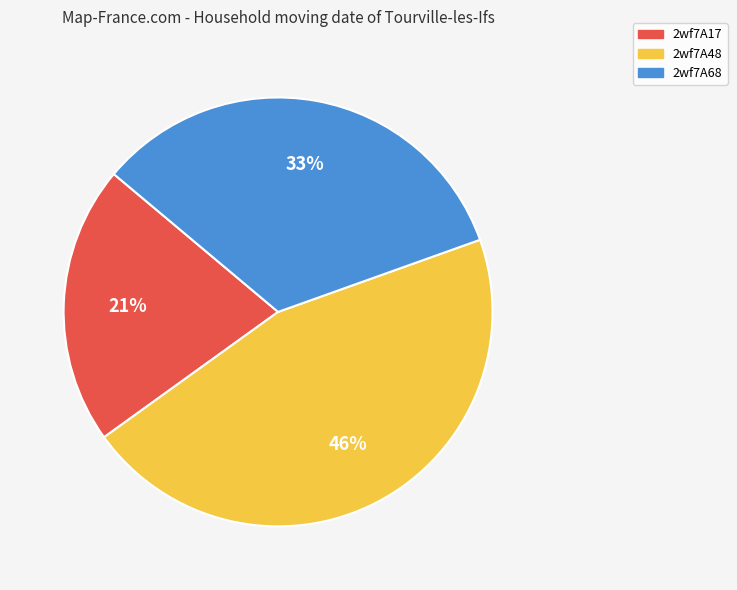

Rank the categories by value from highest to lowest.

2wf7A48, 2wf7A68, 2wf7A17